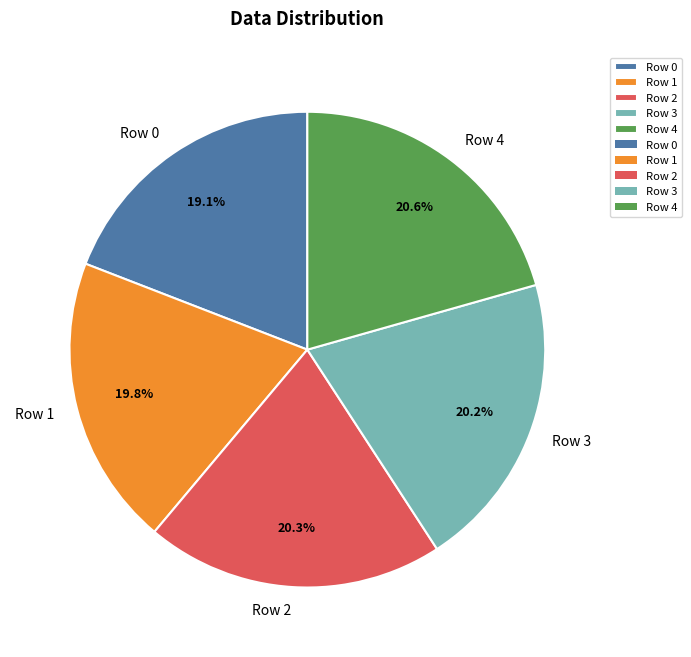

Does any single category account for the majority?

No